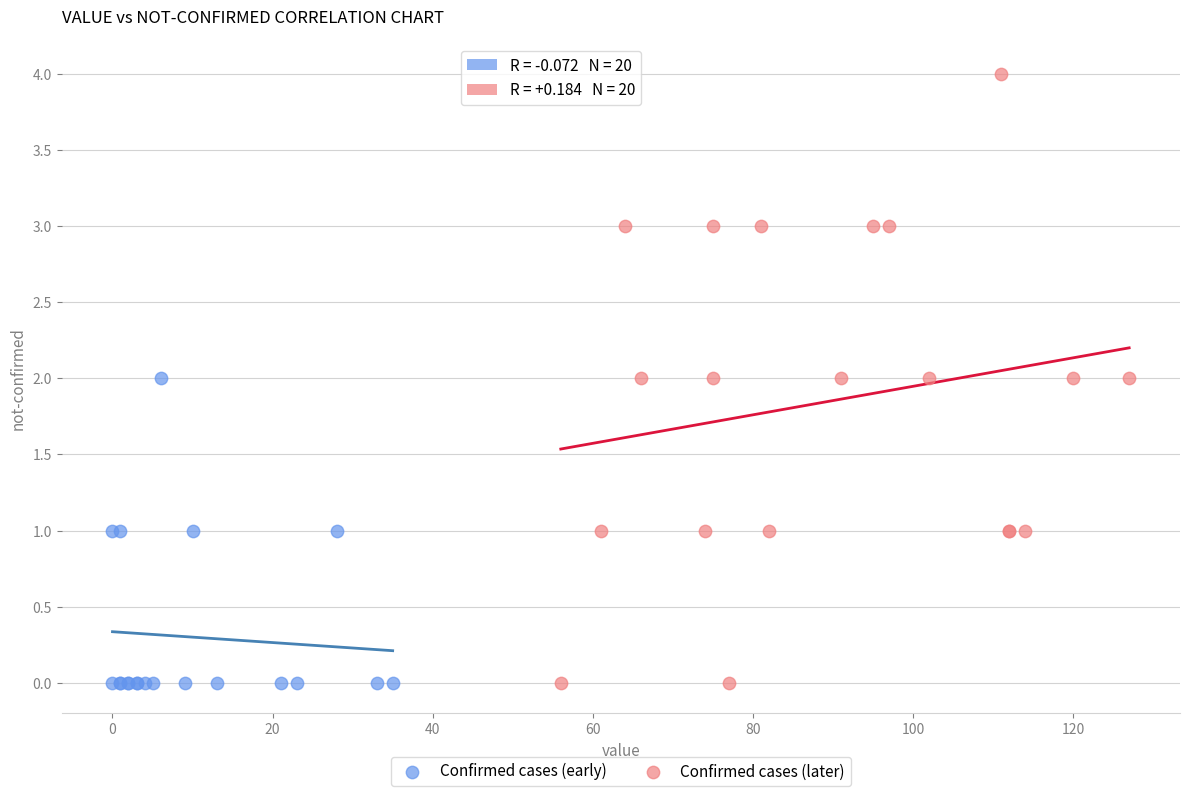

Which series reaches the maximum Y coordinate?

Confirmed cases (later)